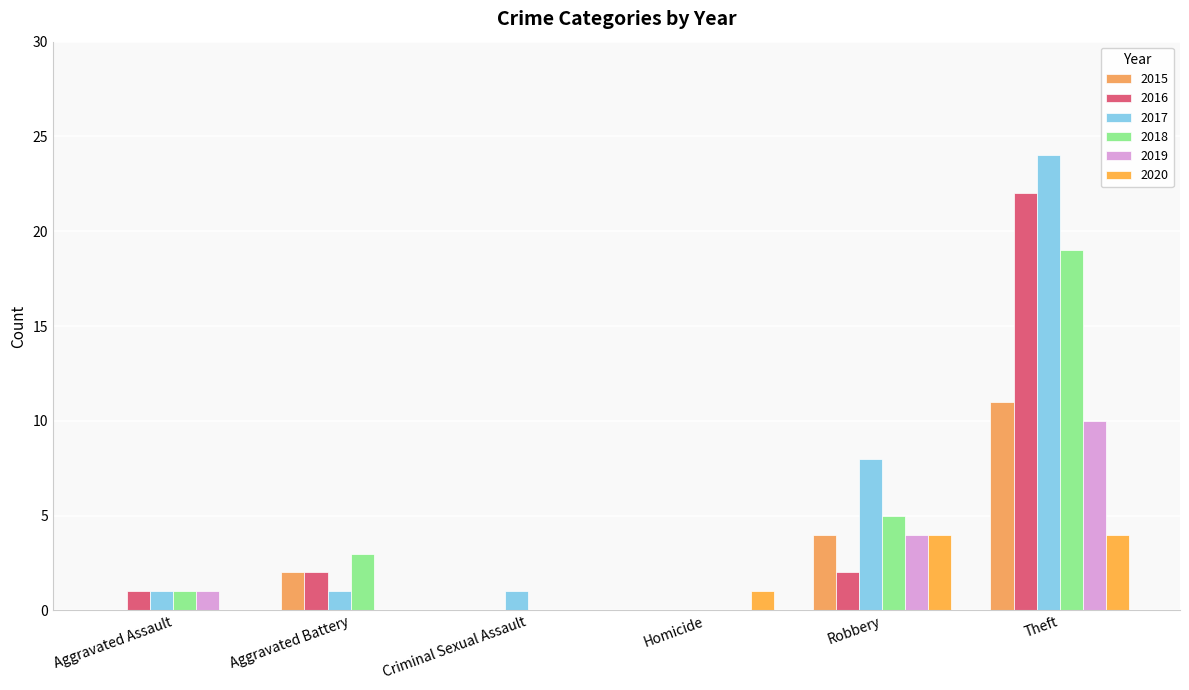

Are the bars horizontal?

No